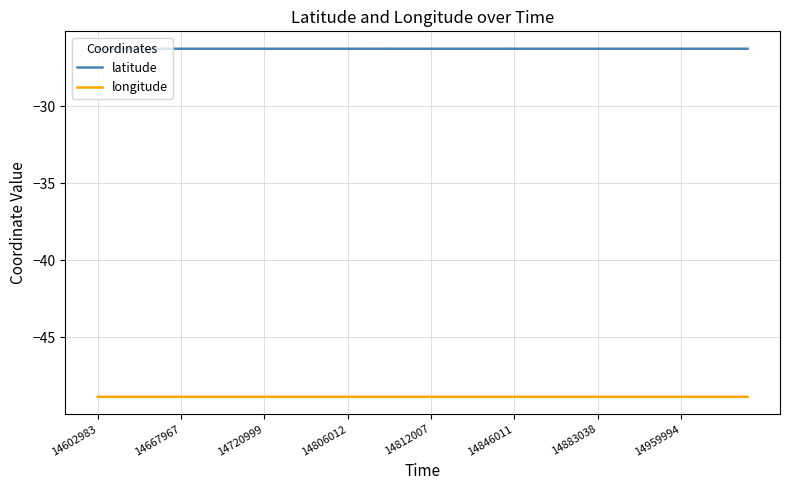

Rank the series by their average value, from lowest to highest.

longitude, latitude